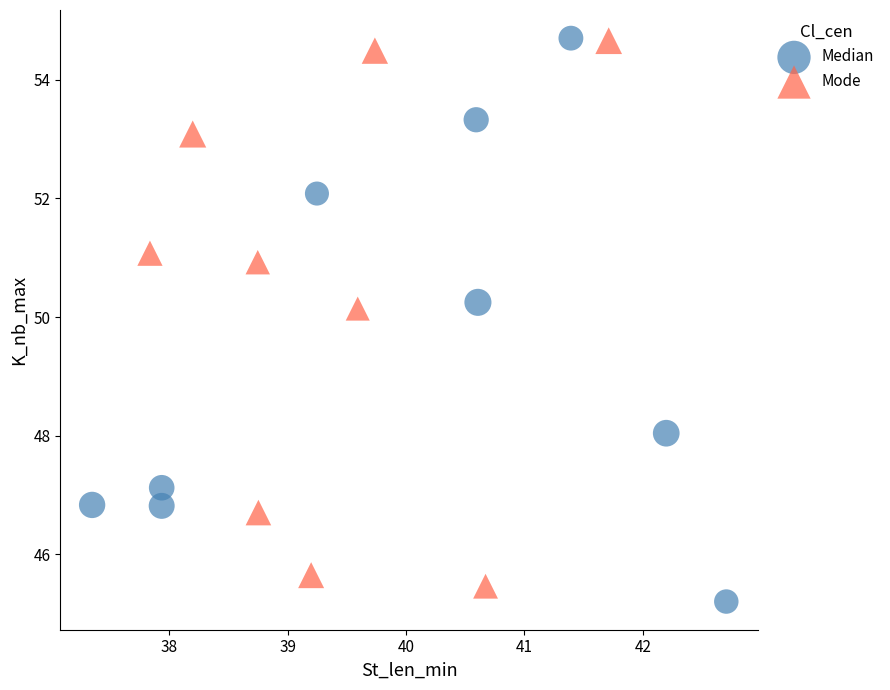

Which series contains the lowest Y value?

Median